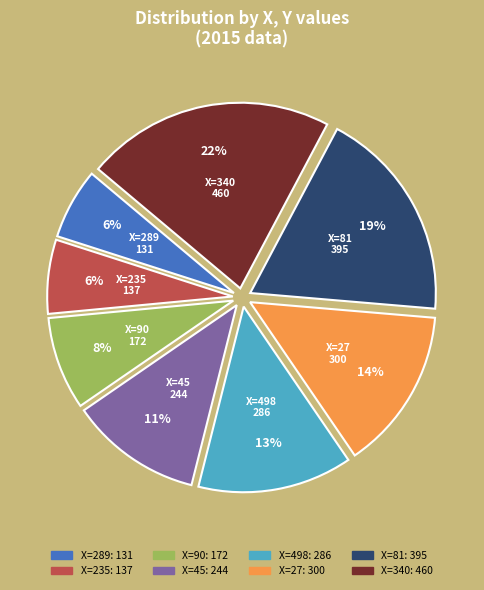

Is the sum of X=90 and X=289 greater than half?

No